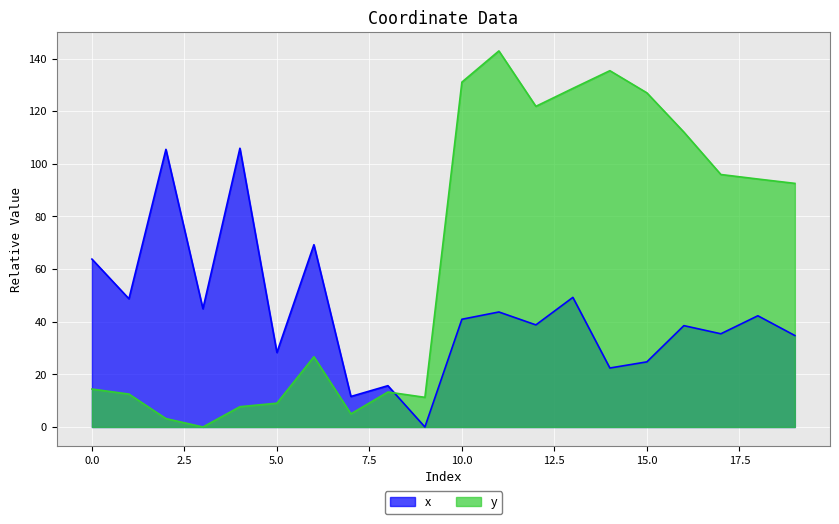

Between which two adjacent categories do y and x first intersect?

8 and 9